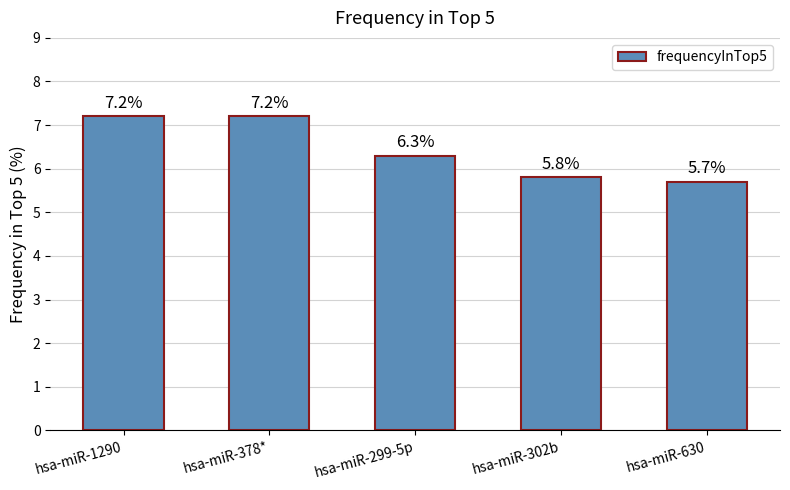

Where does the data first go above 6?

hsa-miR-1290